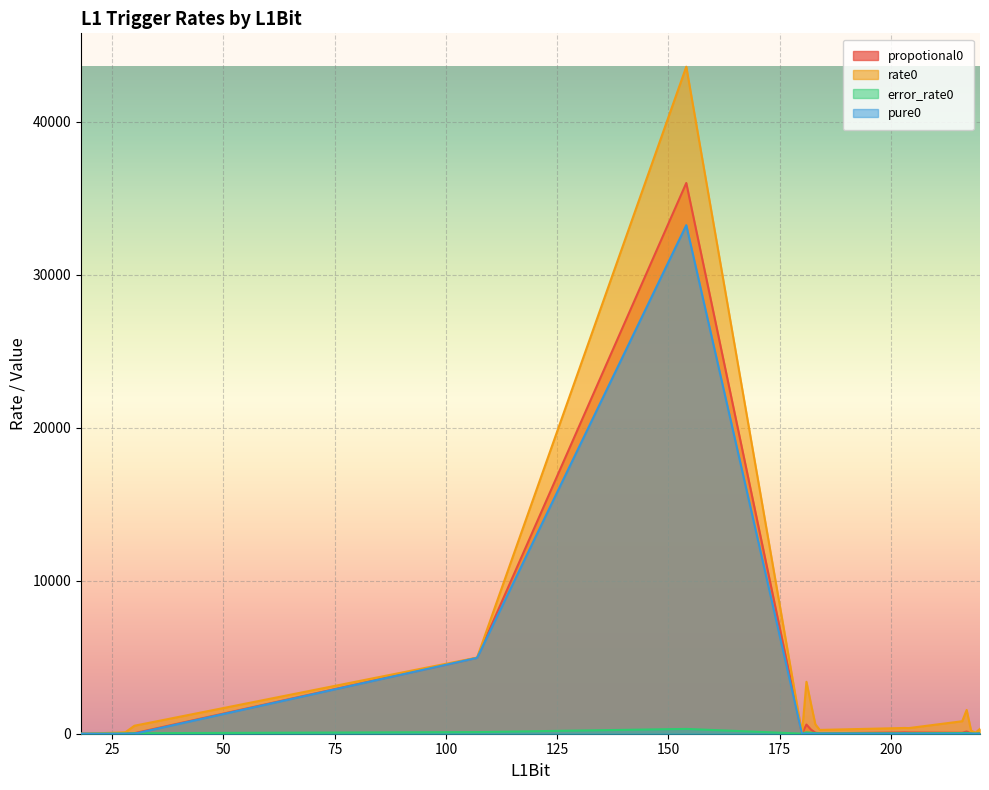

Rank the categories by rate0 value from highest to lowest.

154, 107, 181, 182, 217, 216, 183, 30, 203, 202, 204, 220, 184, 218, 28, 27, 219, 180, 18, 19